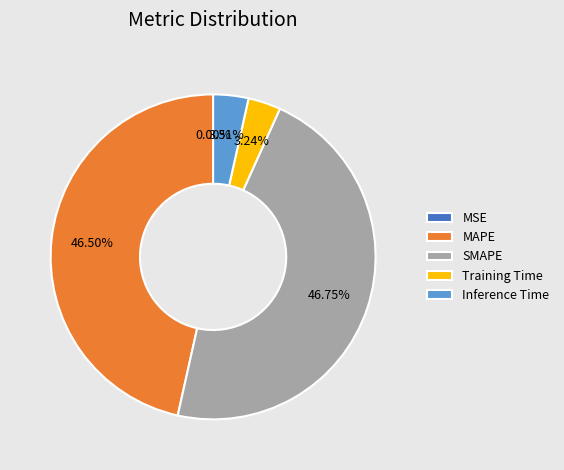

Does any single category account for the majority?

No